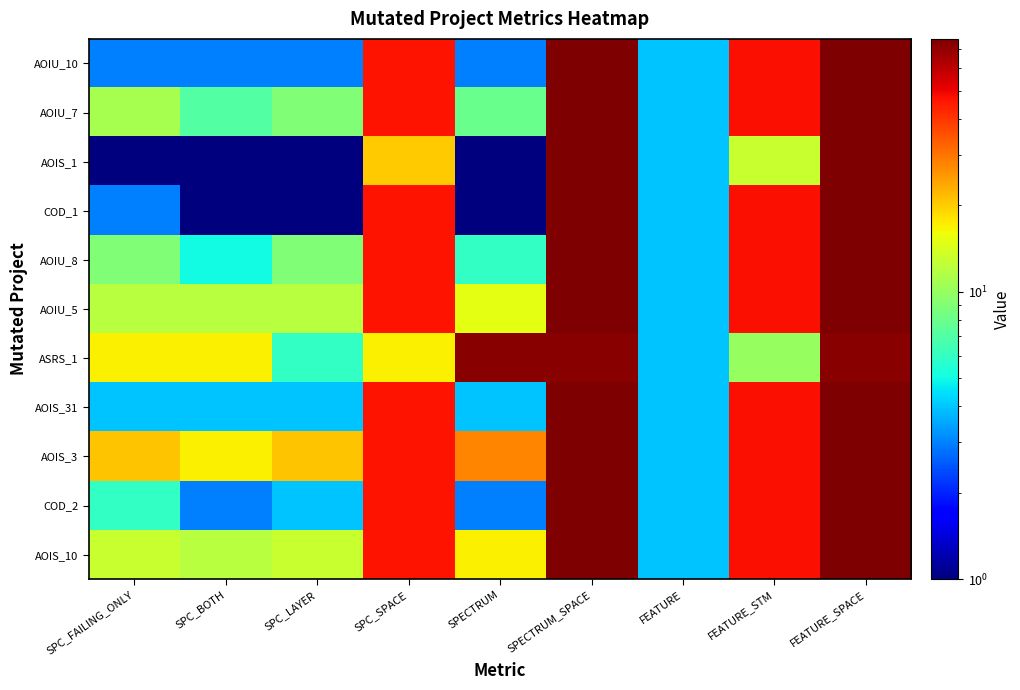

At FEATURE, list the series in order from largest to smallest.

AOIU_10, AOIU_7, AOIS_1, COD_1, AOIU_8, AOIU_5, ASRS_1, AOIS_31, AOIS_3, COD_2, AOIS_10